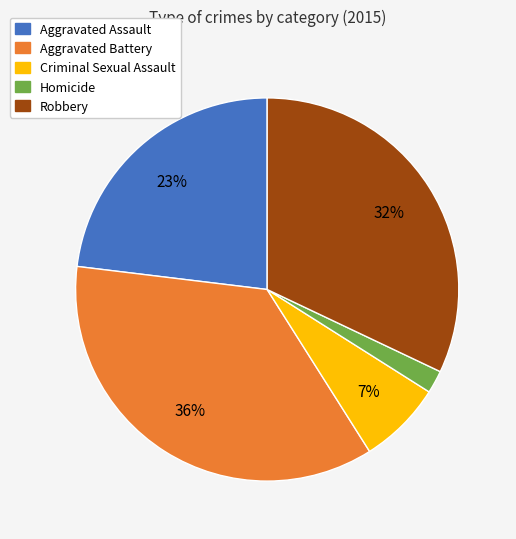

How many slices are in this pie chart?

5